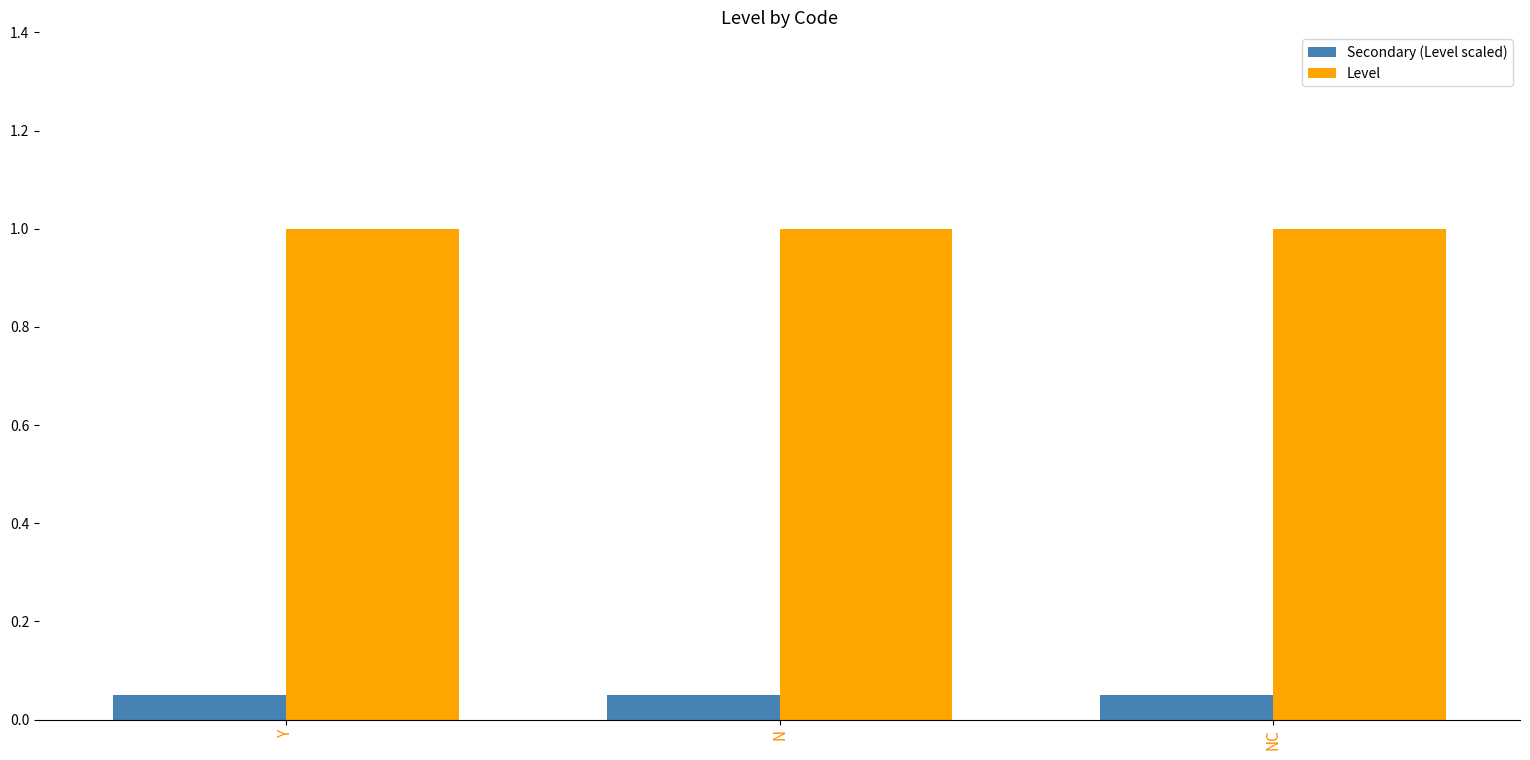

What is the total value across all series at Y?

1.1